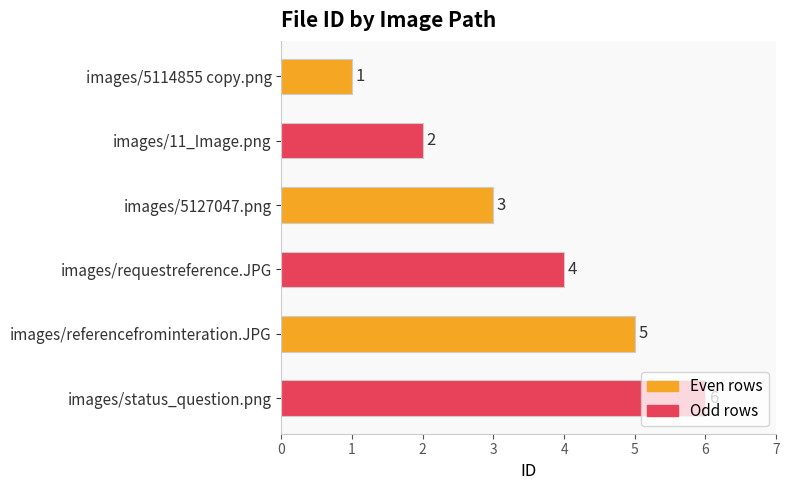

Rank the categories by value from lowest to highest.

images/5114855 copy.png, images/11_Image.png, images/5127047.png, images/requestreference.JPG, images/referencefrominteration.JPG, images/status_question.png